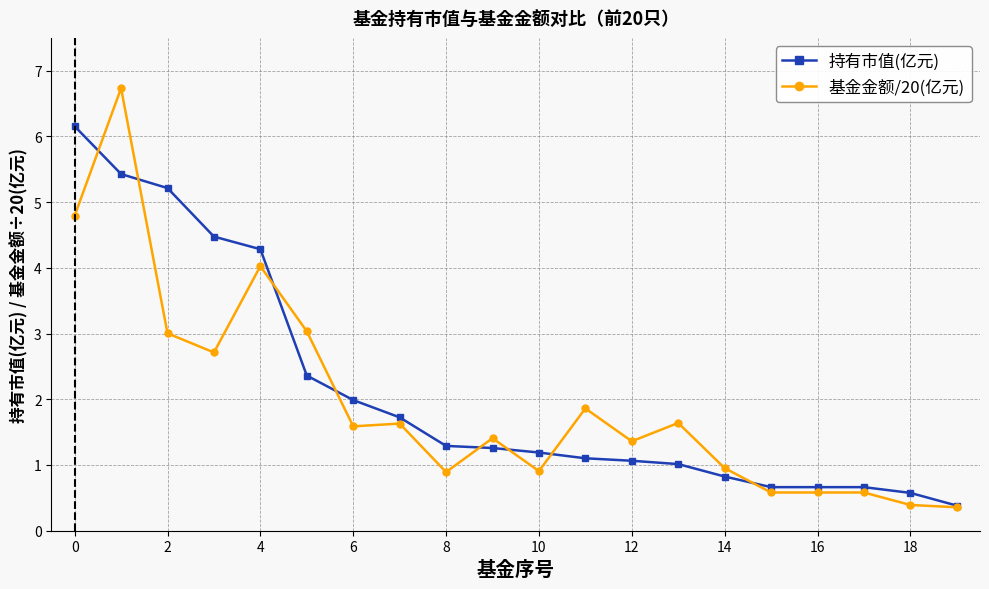

Rank the series by their maximum value, from lowest to highest.

持有市值(亿元), 基金金额/20(亿元)